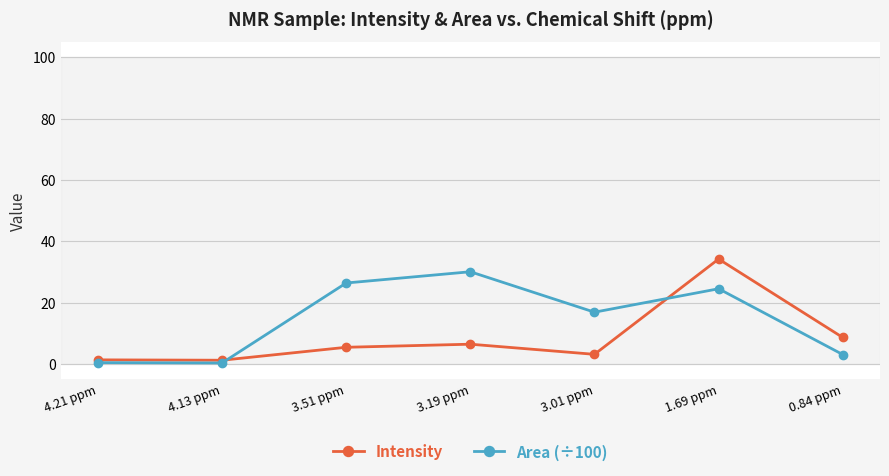

Where do Area (÷100) and Intensity first cross each other?

4.13 ppm and 3.51 ppm